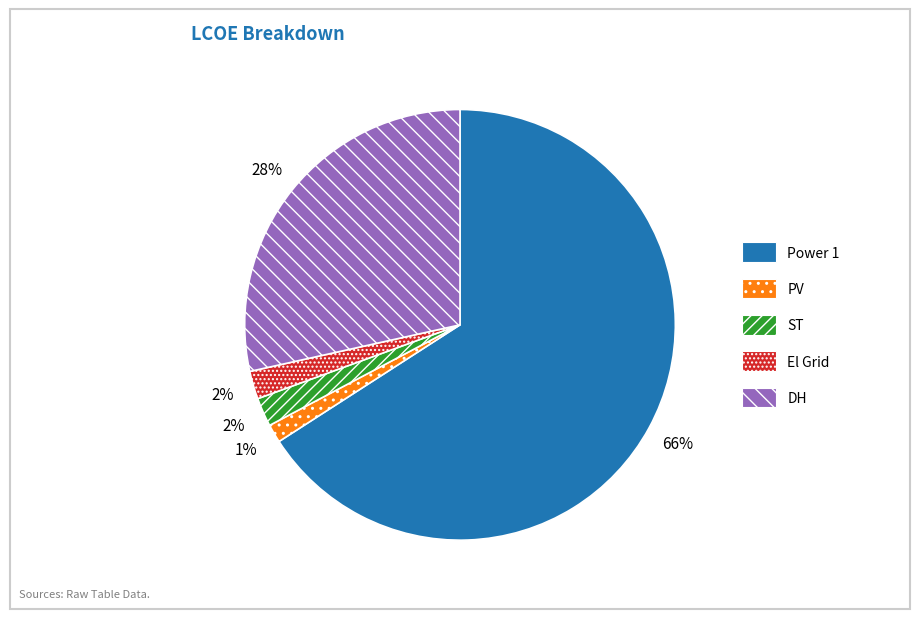

To the nearest percent, what portion does PV represent?

1%